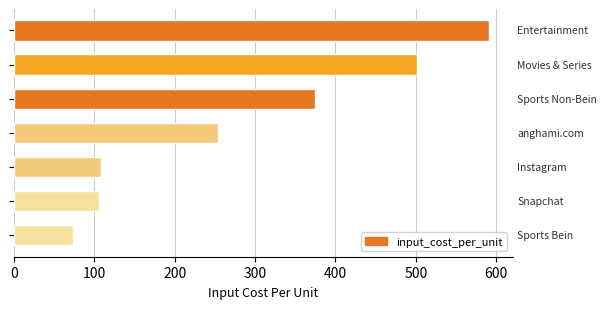

What is the maximum value shown in the chart?

591